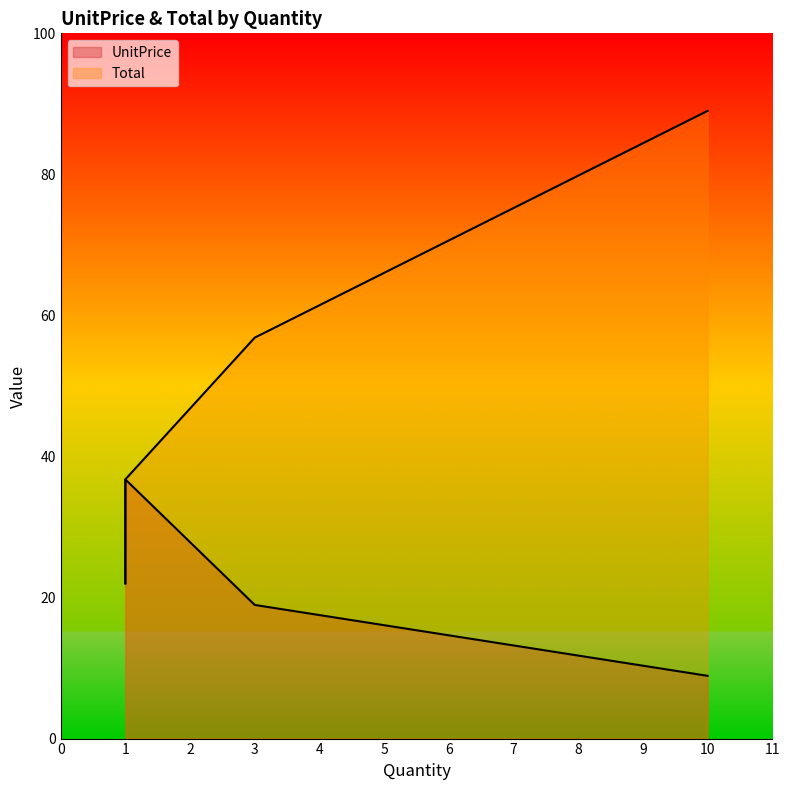

What is the minimum value for UnitPrice?

8.9